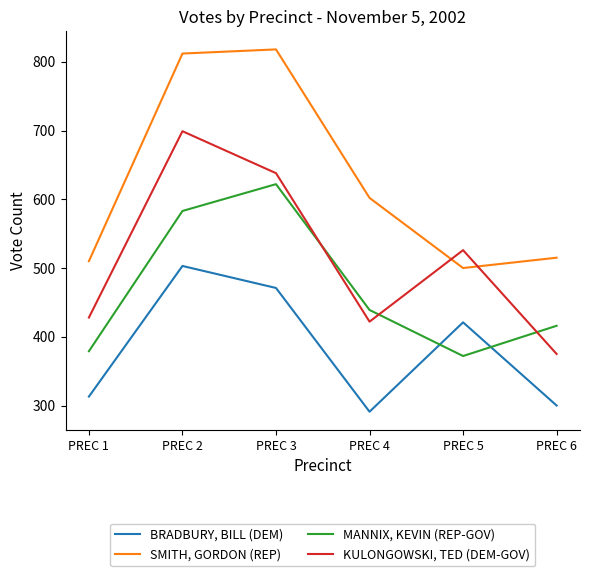

What are all the series names shown in the legend?

BRADBURY, BILL (DEM), SMITH, GORDON (REP), MANNIX, KEVIN (REP-GOV), KULONGOWSKI, TED (DEM-GOV)